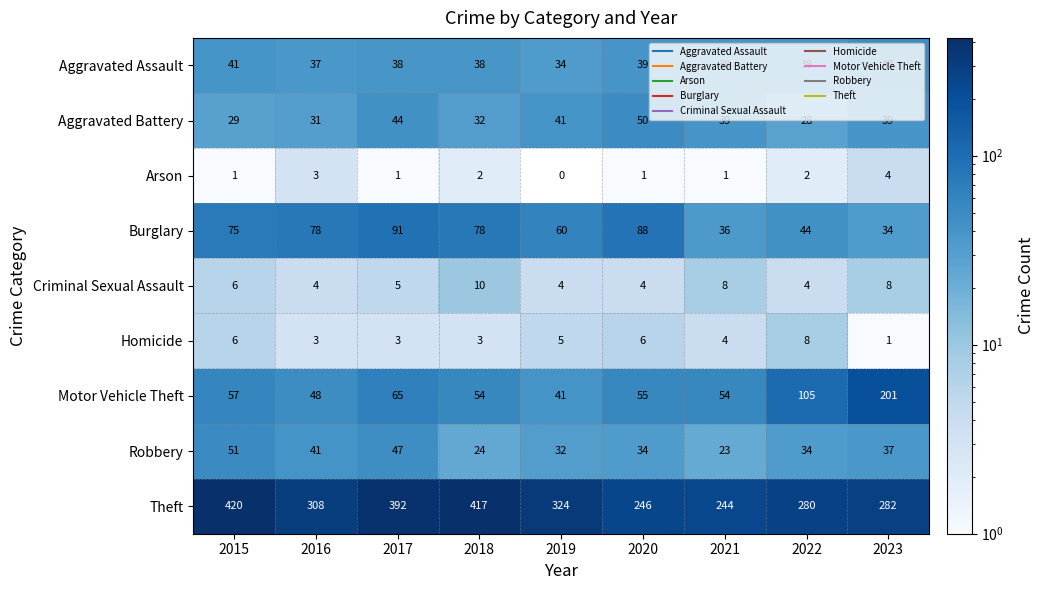

The value of Theft at 2019 is 128. True or false?

False